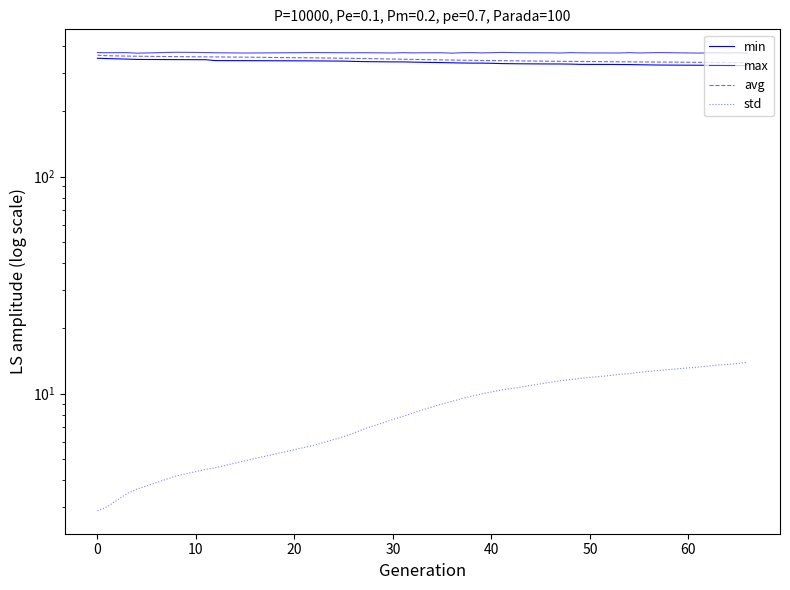

What are all the series names shown in the legend?

min, max, avg, std